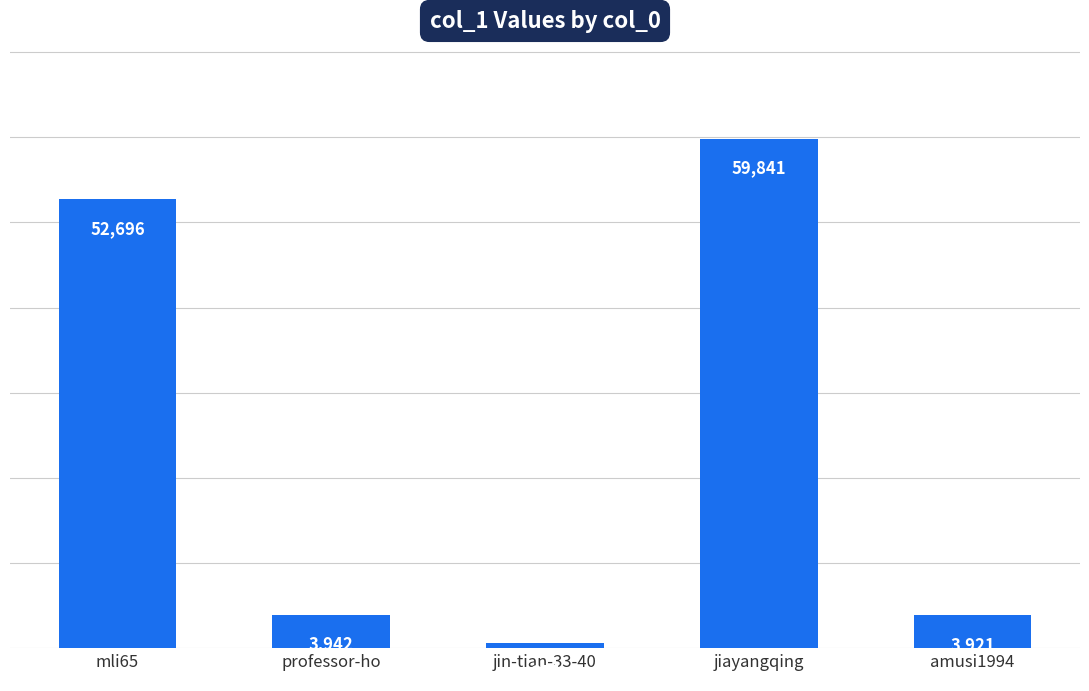

True or false: the data shows 33072 at mli65.

False